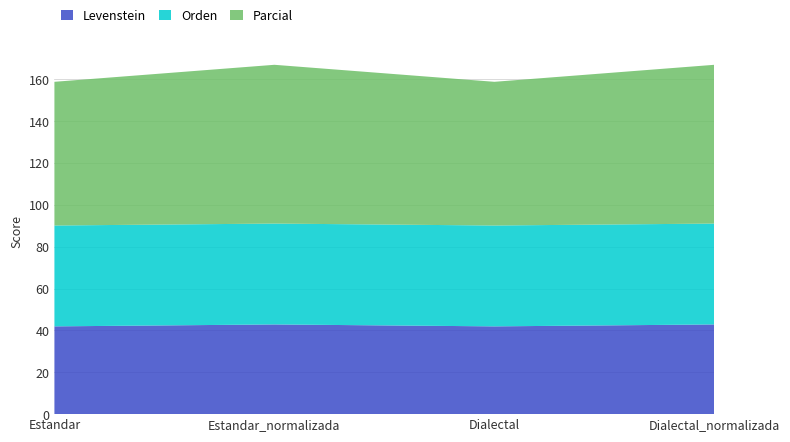

Reading right to left, transcribe all the data shown in this chart.

Levenstein: Dialectal_normalizada=42.9	Dialectal=41.9	Estandar_normalizada=42.9	Estandar=41.9
Orden: Dialectal_normalizada=48.2	Dialectal=48.2	Estandar_normalizada=48.2	Estandar=48.2
Parcial: Dialectal_normalizada=75.9	Dialectal=68.7	Estandar_normalizada=75.9	Estandar=68.7